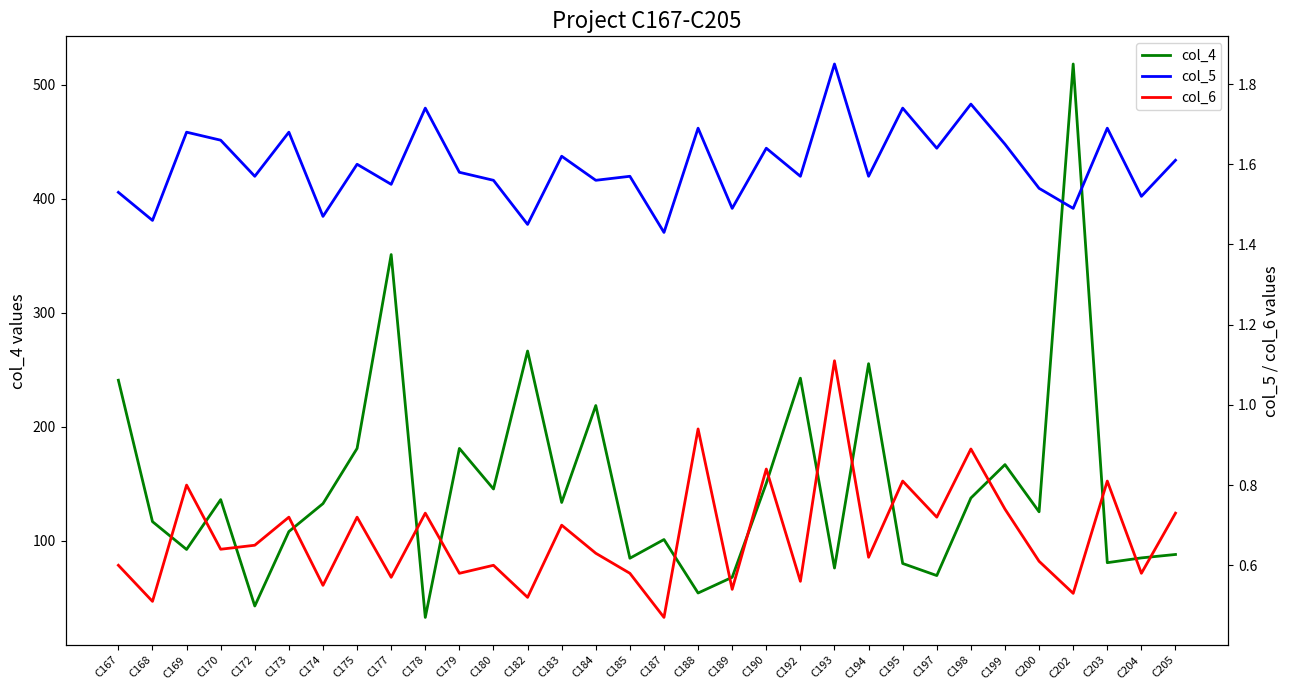

Is it true that col_5 equals 1.4 at C187?

True